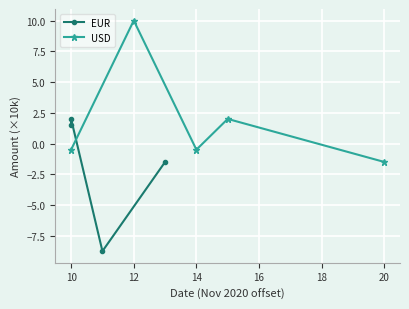

True or false: the data shows 3.5 at 10.

False